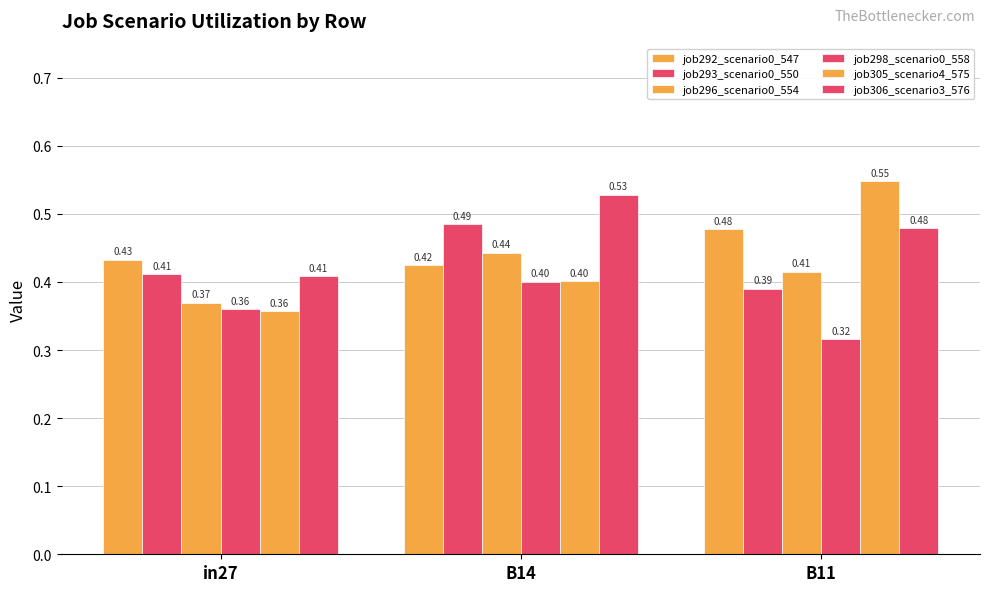

How many groups of bars are there?

3